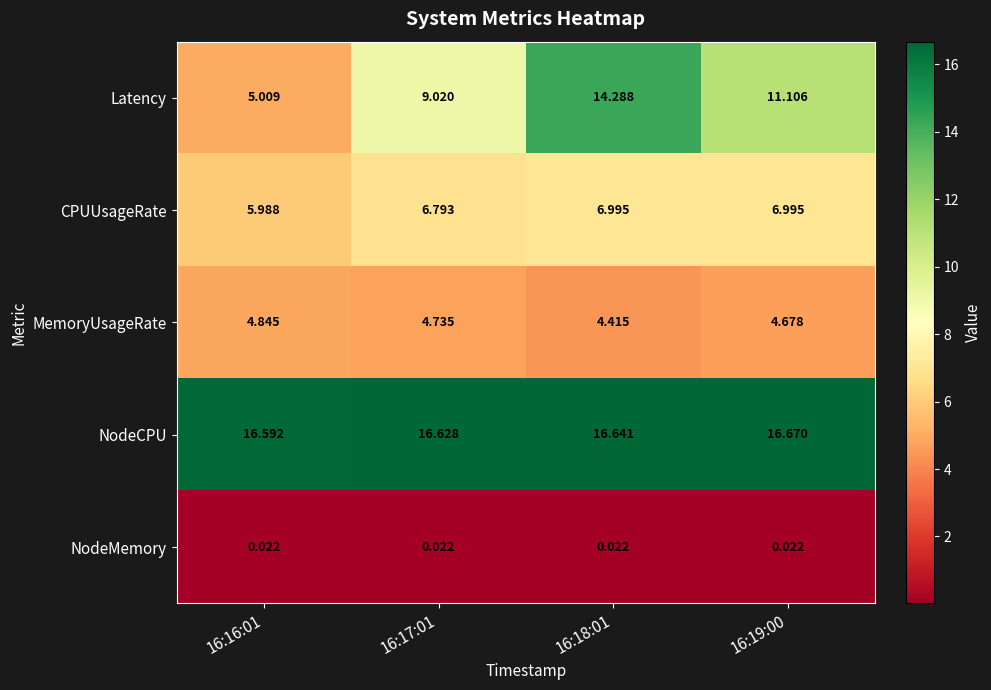

Is the value of CPUUsageRate at 16:19:00 greater than the value of Latency at 16:18:01?

No